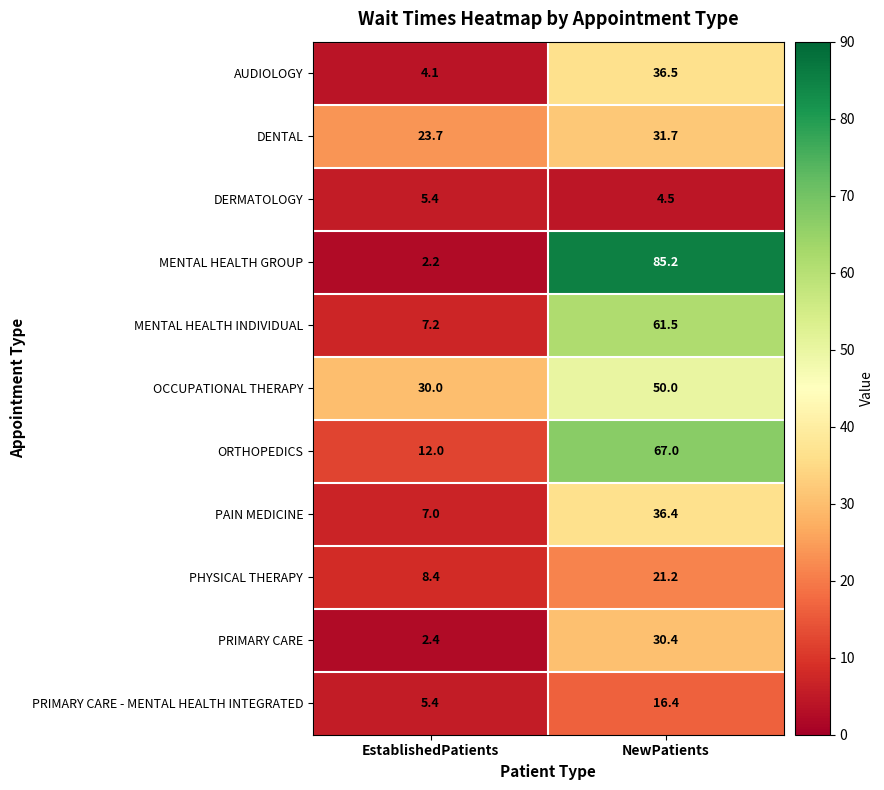

The value of MENTAL HEALTH INDIVIDUAL at EstablishedPatients is 7.2. True or false?

True